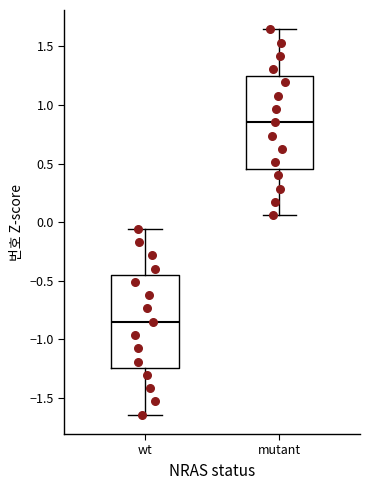

Where does the lower whisker of the box for mutant end on the y-axis? The values are not printed on the chart, so give them approximately, as read against the axis.

0.05